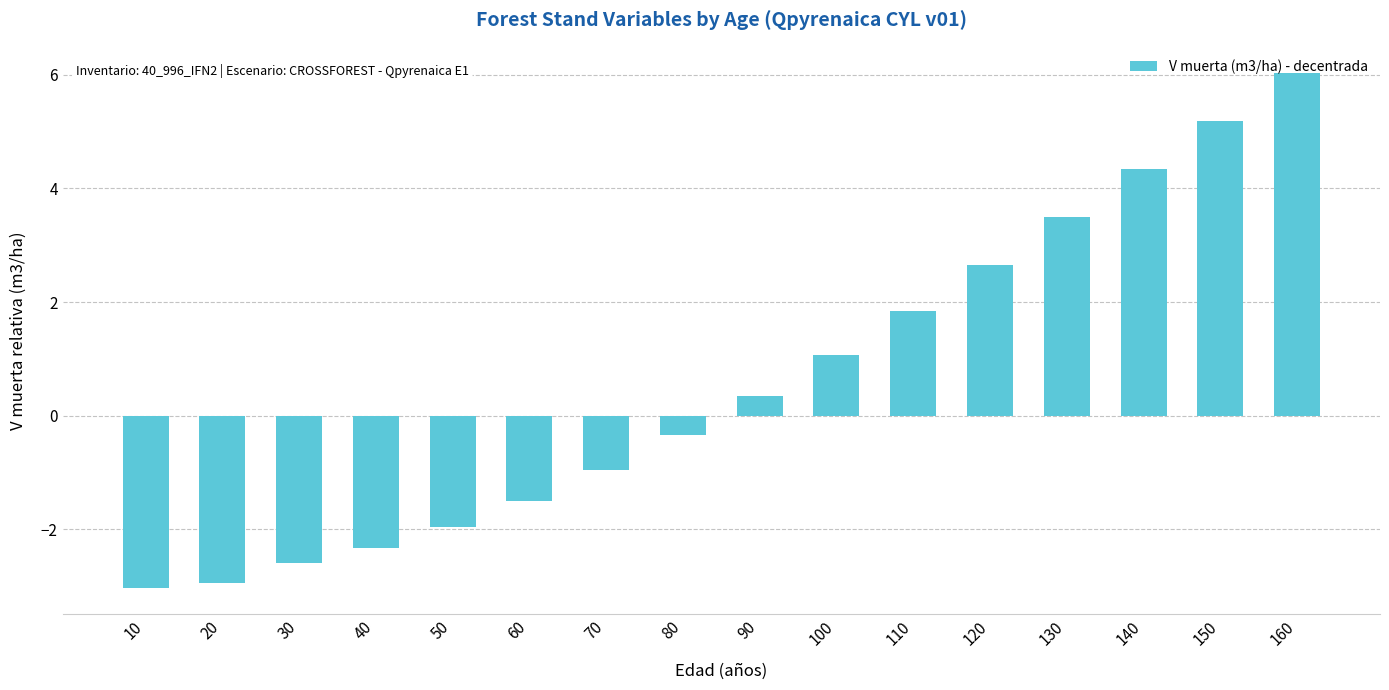

How many data points are less than 0?

8